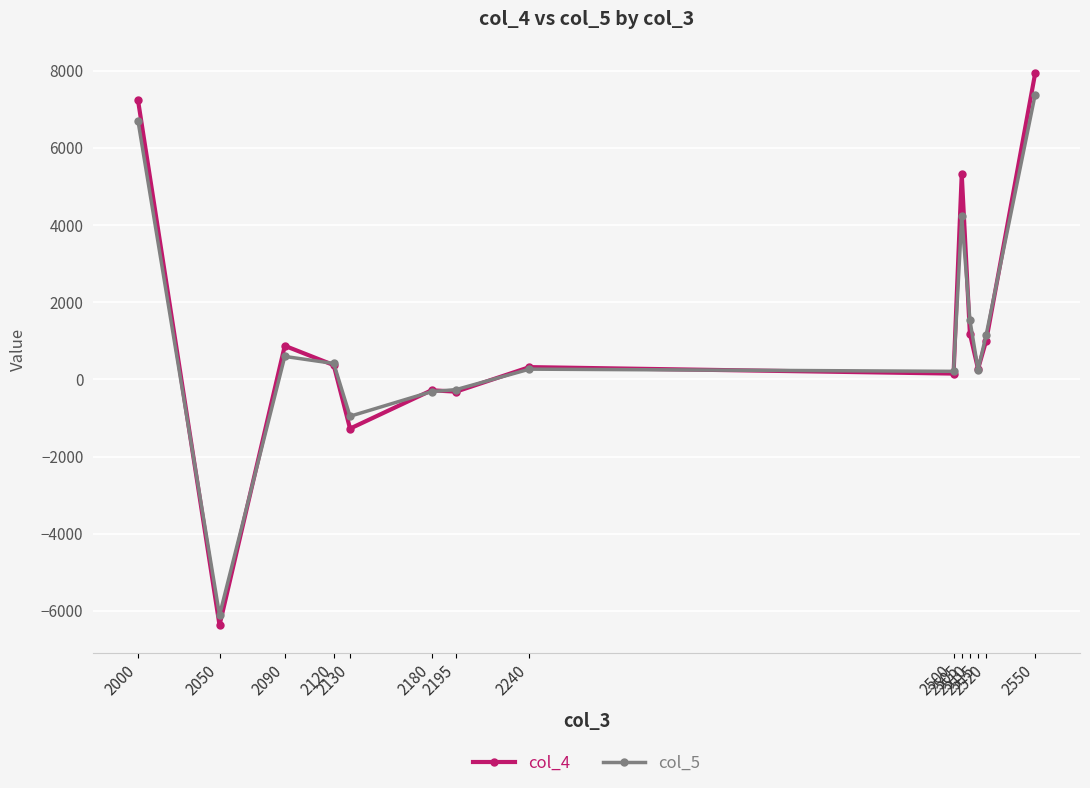

After their last crossing, which series has the higher values: col_5 or col_4?

col_4